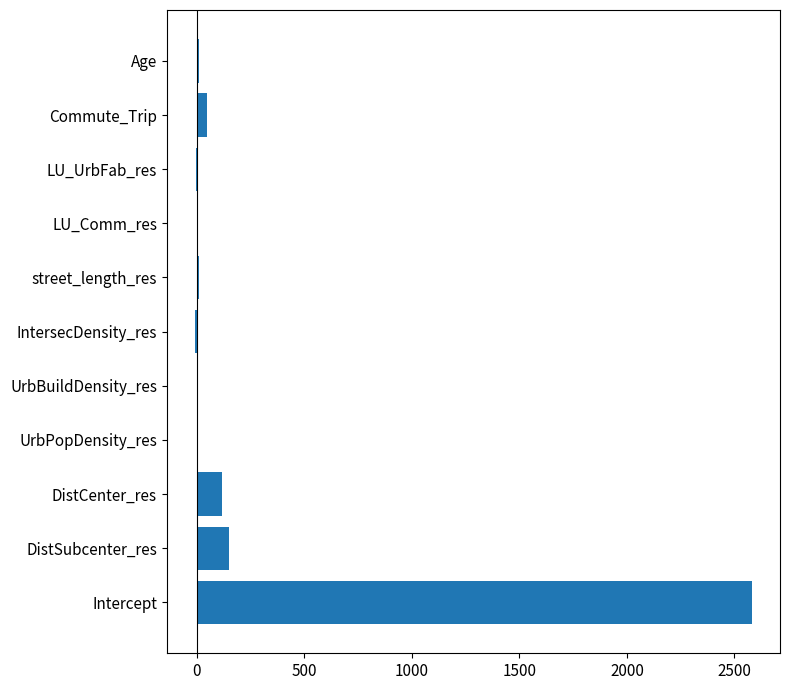

Between LU_Comm_res and Intercept, which is larger?

Intercept